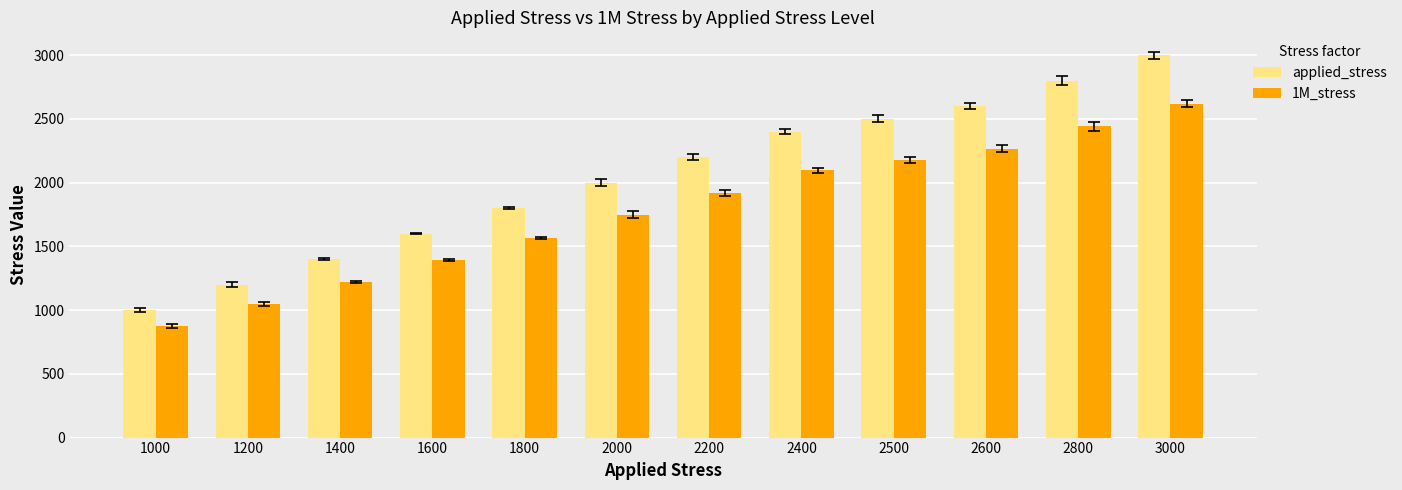

How many bars are there in total?

24